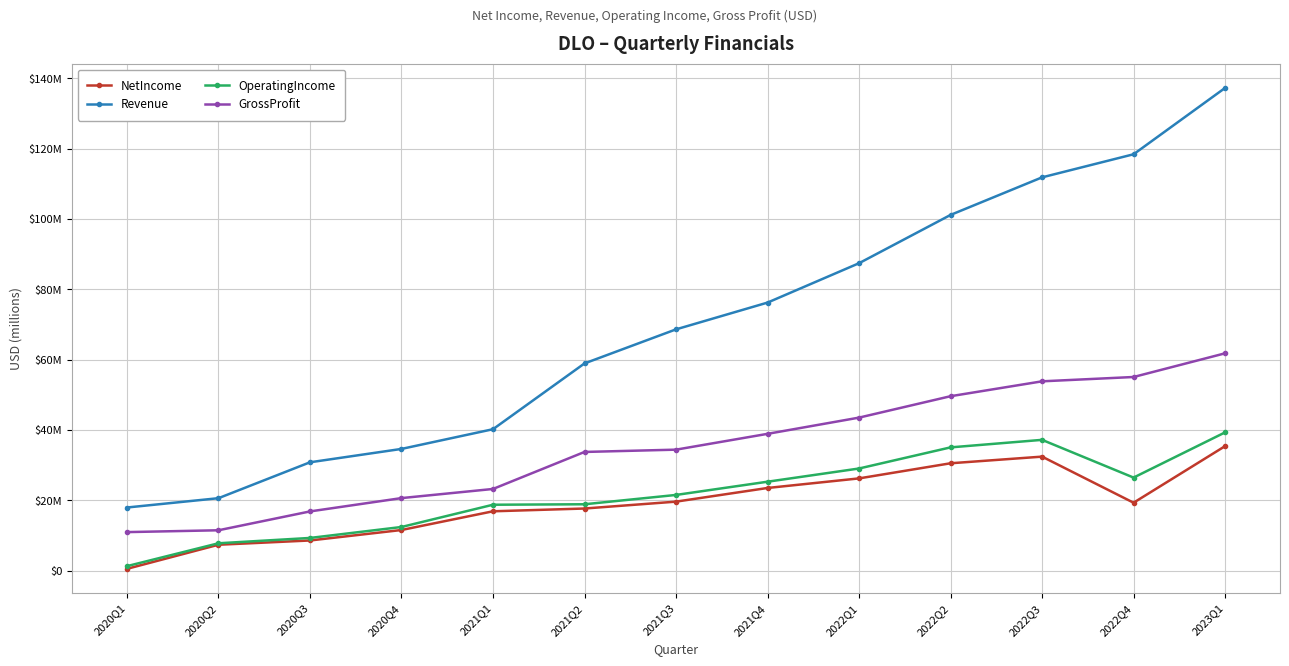

What is the label of the 8th point from the right?

2021Q2